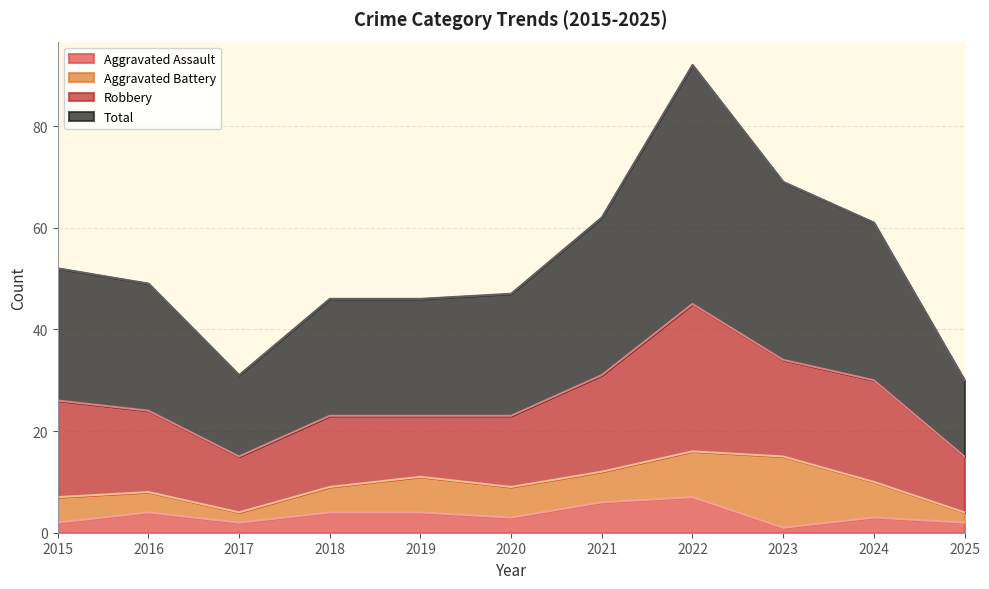

Which series has the largest total across all categories?

Total